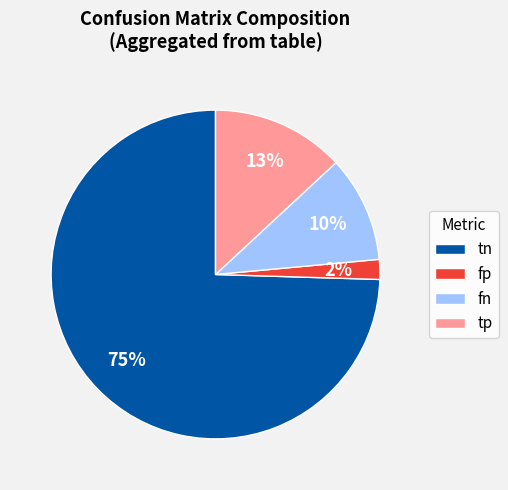

To the nearest percent, what percentage of the pie is fp?

2%